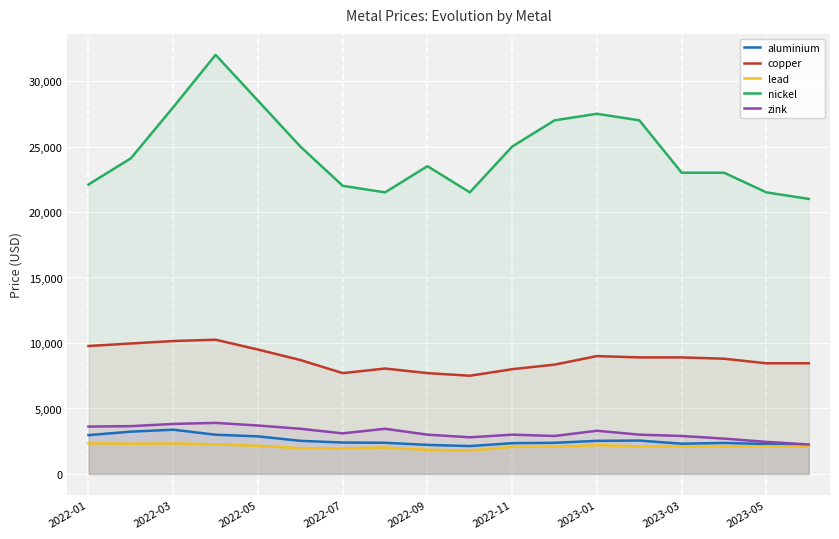

How many values in the copper series exceed 8800?

8